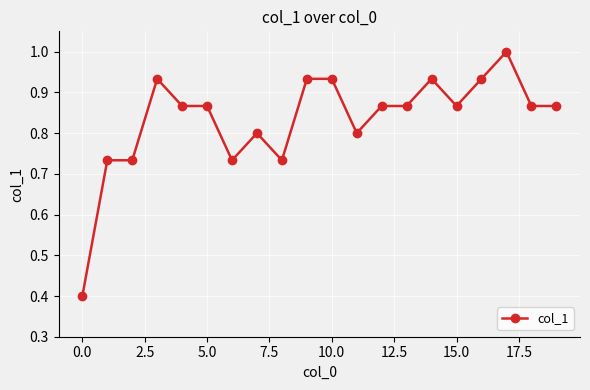

What is the smallest value displayed?

0.4